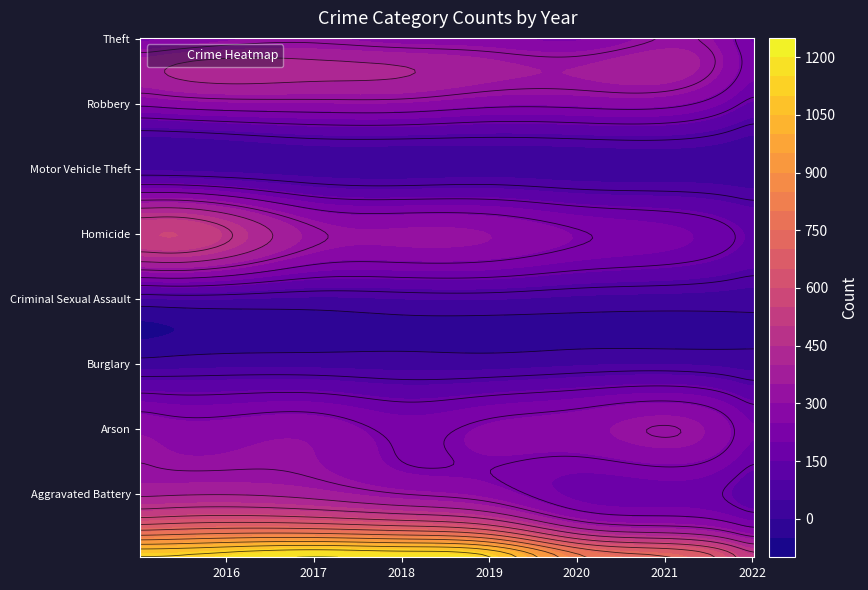

What is the difference between the highest and lowest values at 2017?

1347